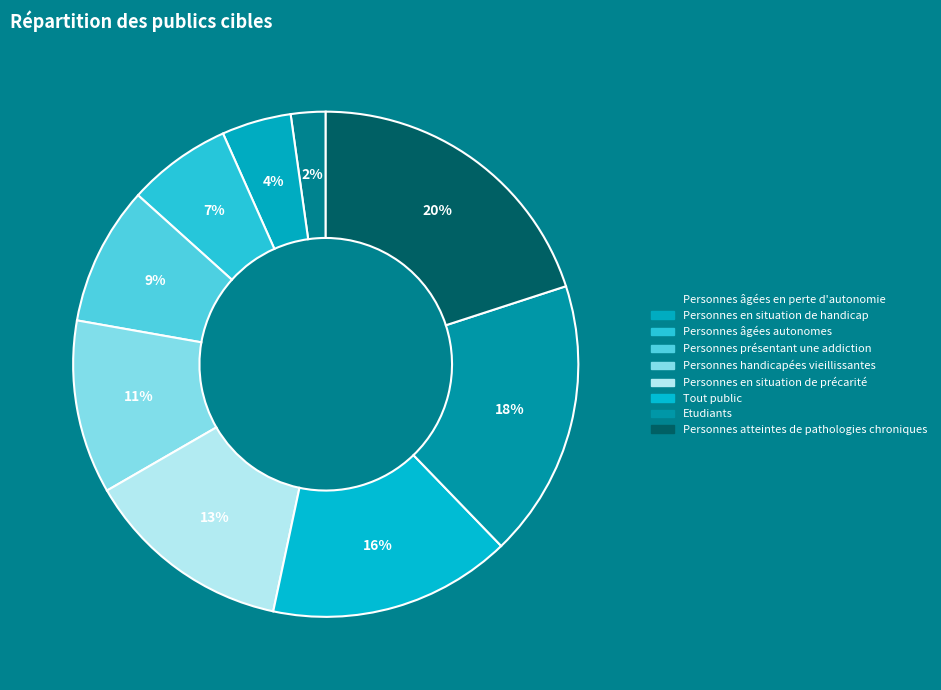

How many segments does this pie chart have?

9